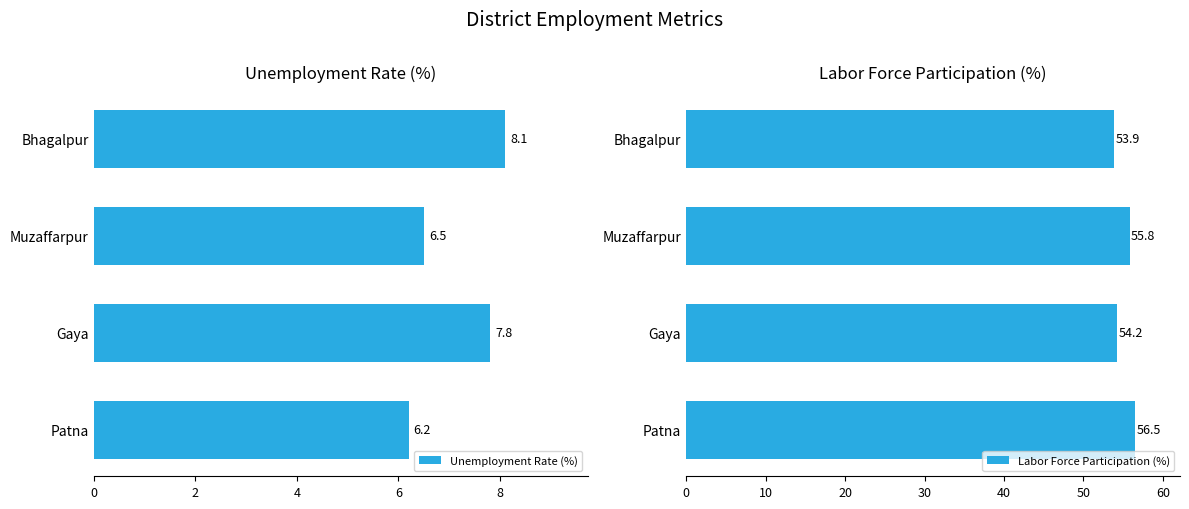

What is the maximum value shown in the chart?

56.5